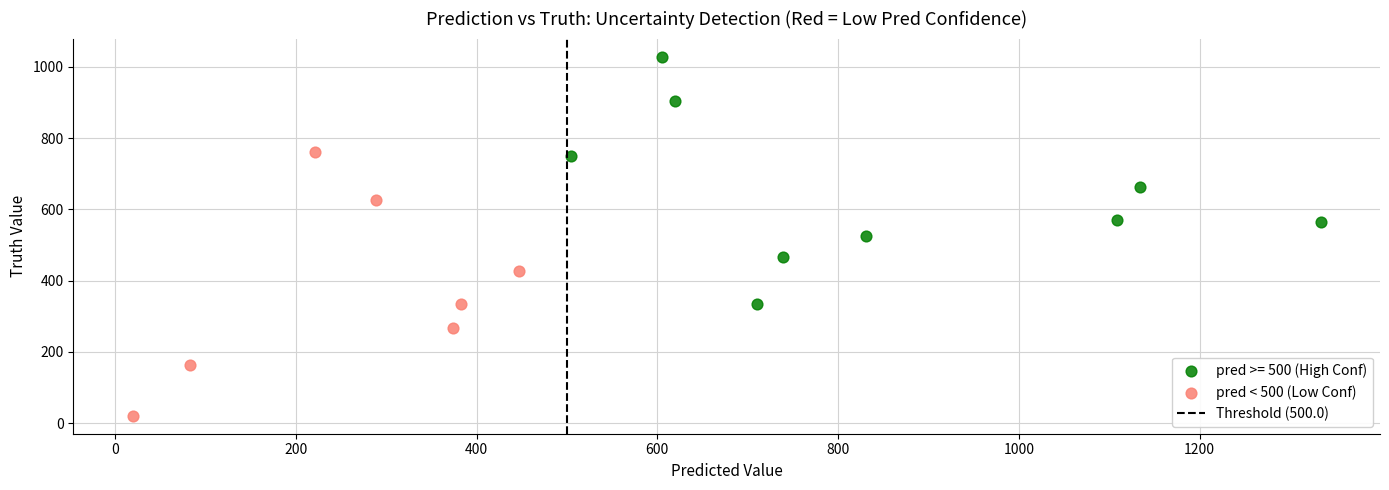

Which series contains the lowest Y value?

pred < 500 (Low Conf)